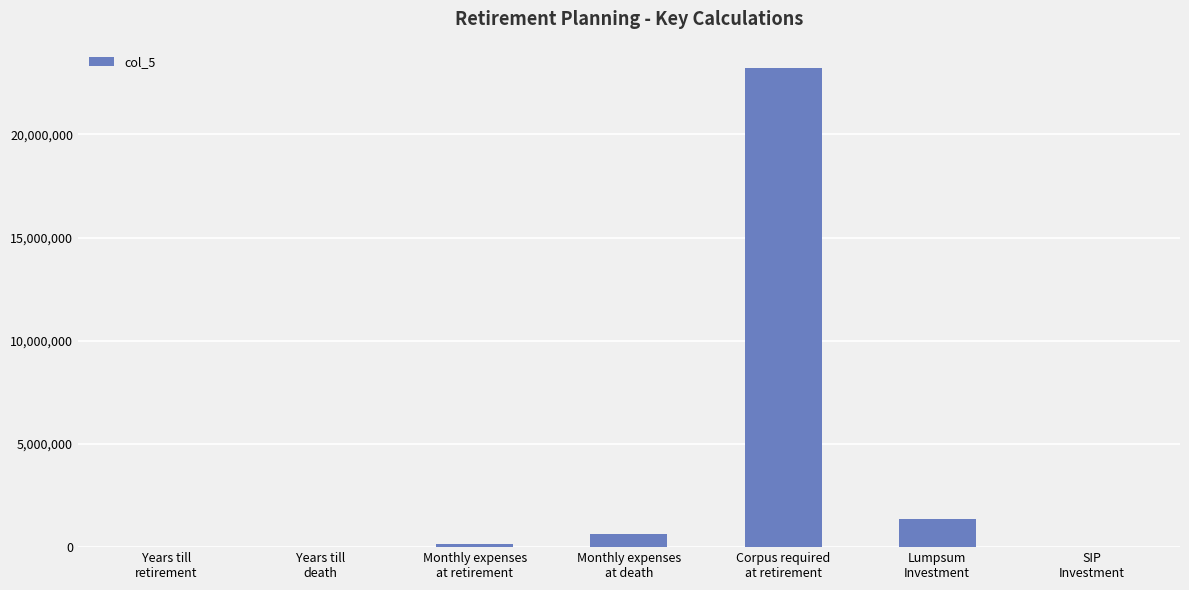

What is the change in value from Years till
retirement to Corpus required
at retirement?

+23196204.0